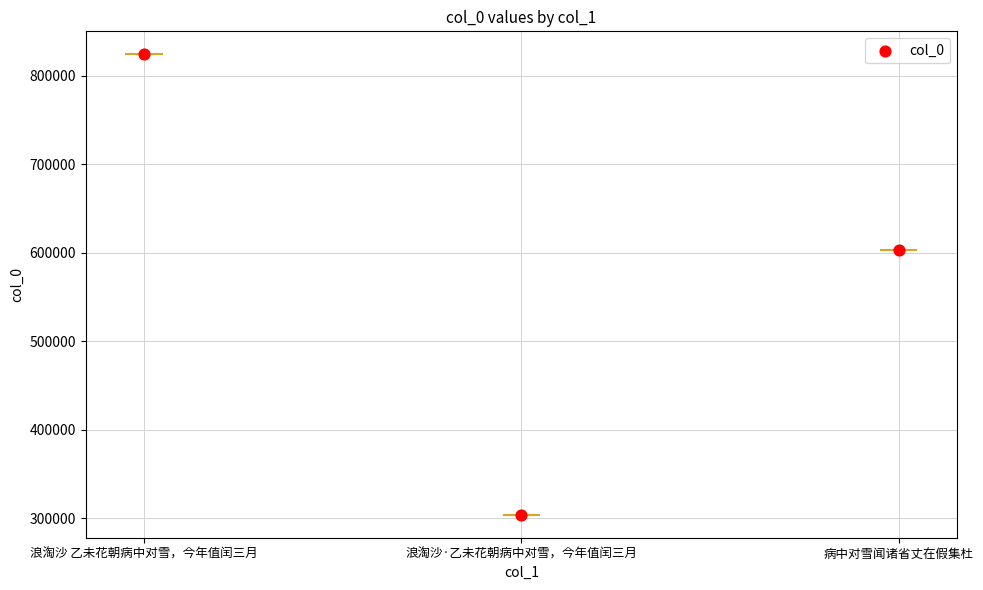

Approximately how many times larger is the value at 浪淘沙 乙未花朝病中对雪，今年值闰三月 compared to 浪淘沙·乙未花朝病中对雪，今年值闰三月?

2.7